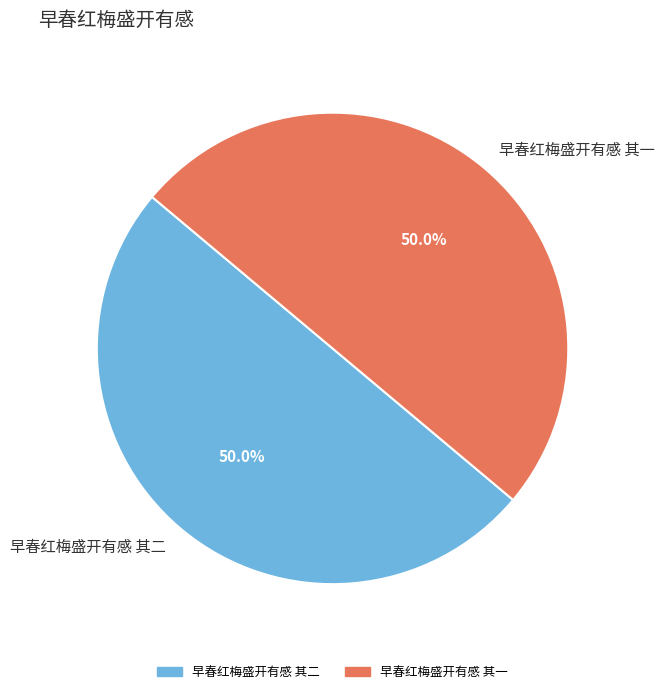

Is it true that 早春红梅盛开有感 其一 is 50% of the pie?

True